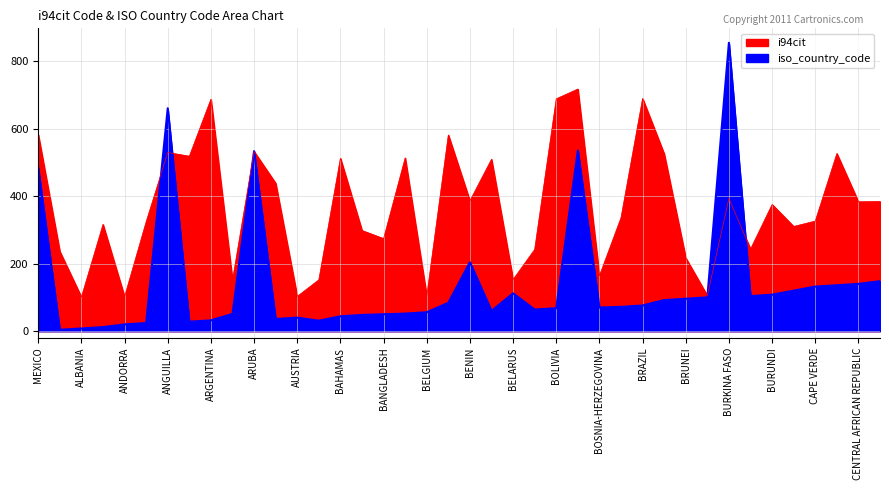

What is the sum of all iso_country_code values?

5588